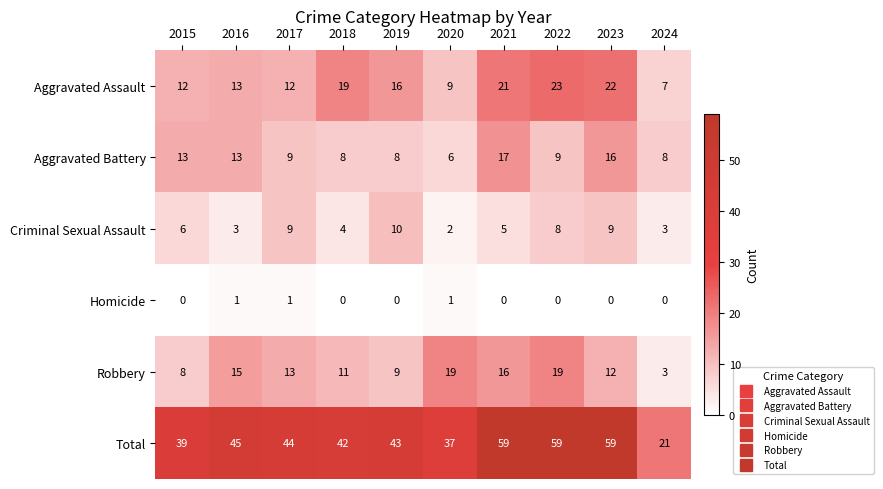

At how many categories does at least one series exceed 33?

9